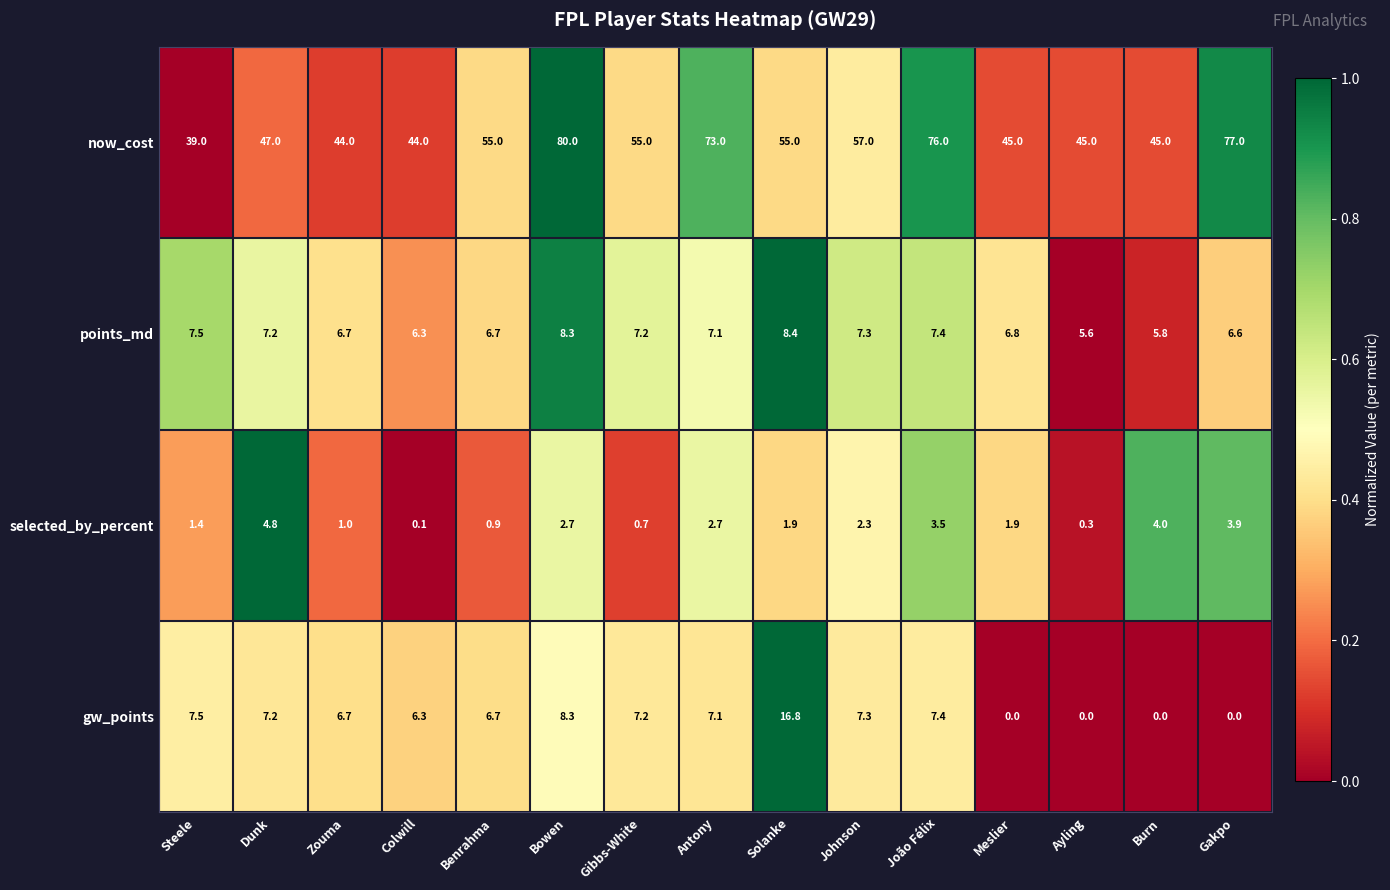

The selected_by_percent series shows 1.9 at Meslier. True or false?

True